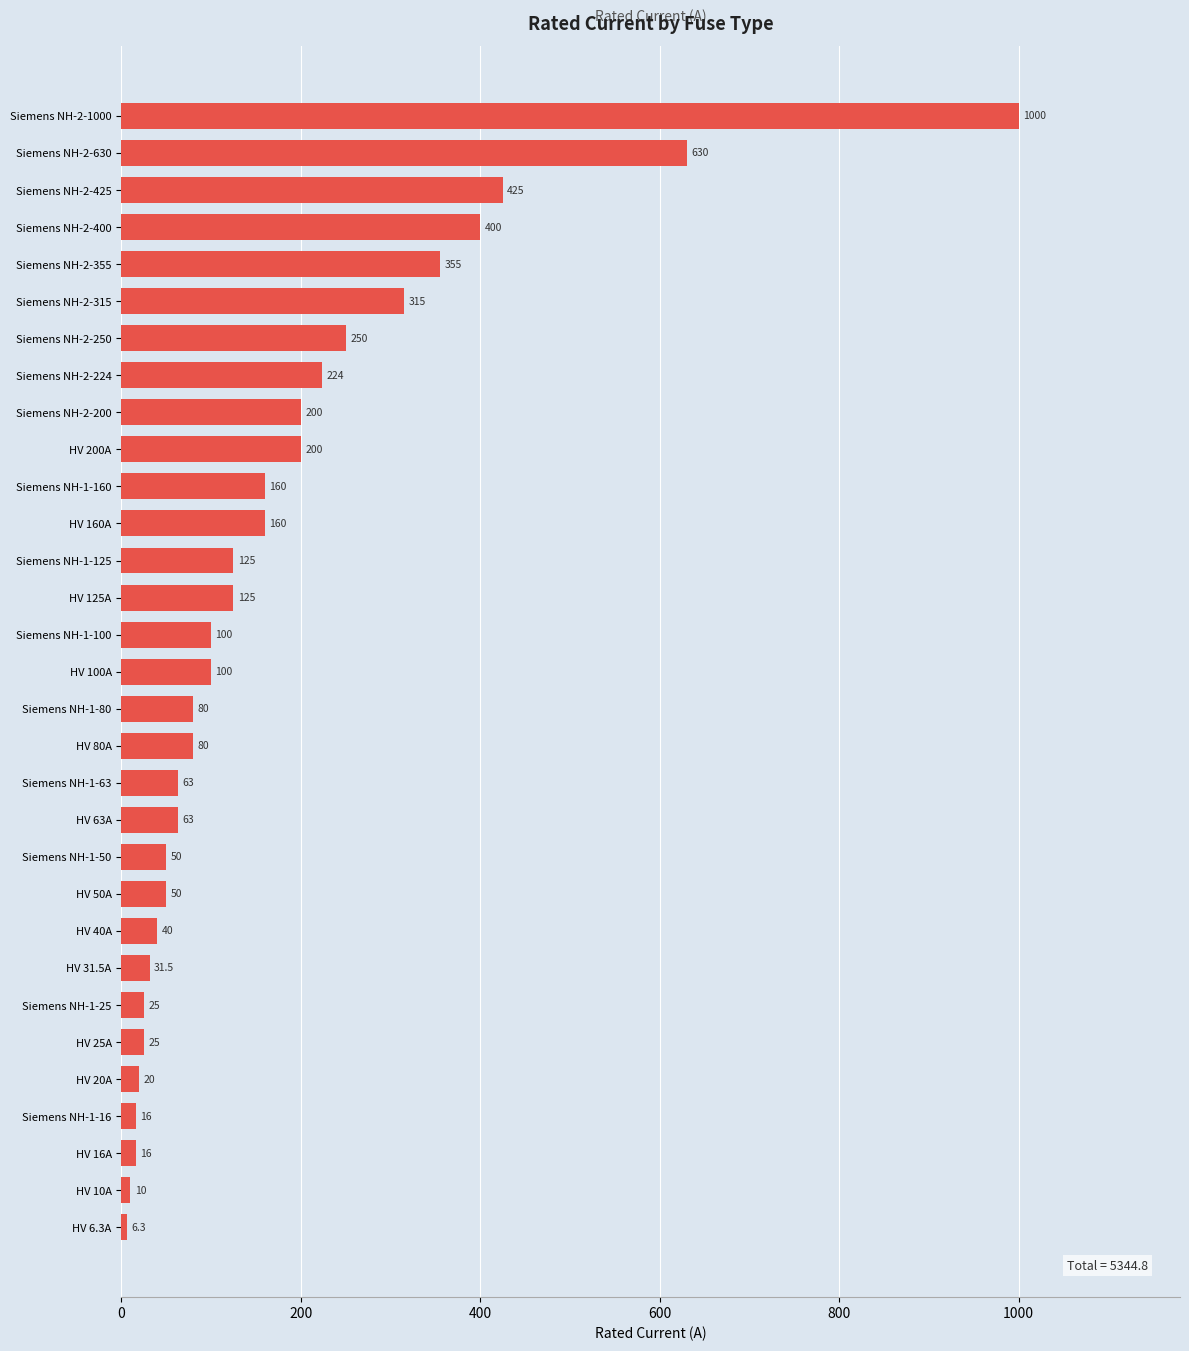

How many bars are there in total?

31